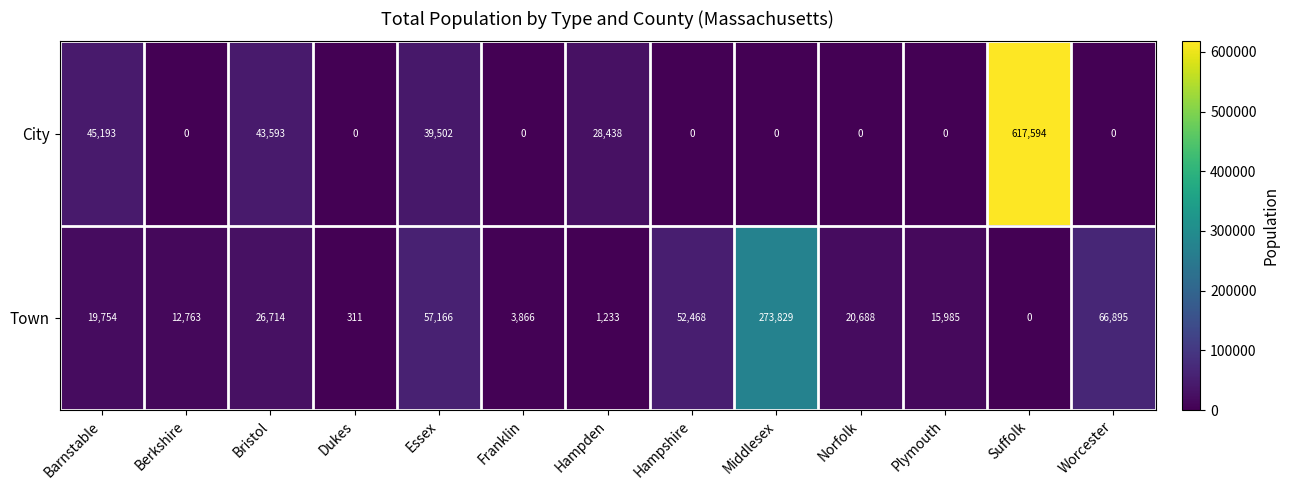

Between Essex and Franklin, which series saw the biggest shift?

Town